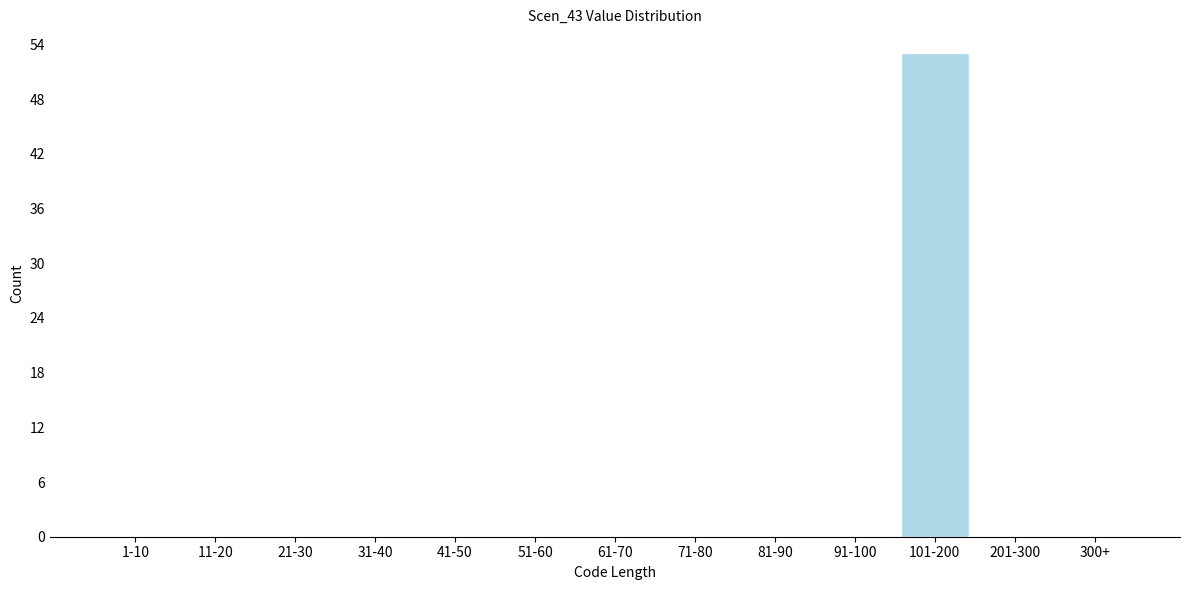

Reading right to left, what are all the values shown in this chart?

300+=0	201-300=0	101-200=53	91-100=0	81-90=0	71-80=0	61-70=0	51-60=0	41-50=0	31-40=0	21-30=0	11-20=0	1-10=0